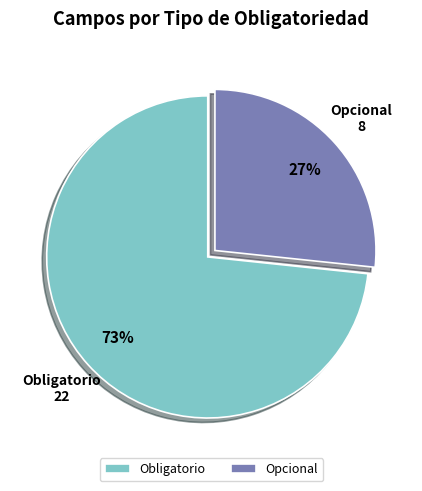

What percentage is the Opcional slice, to the nearest percent?

27%